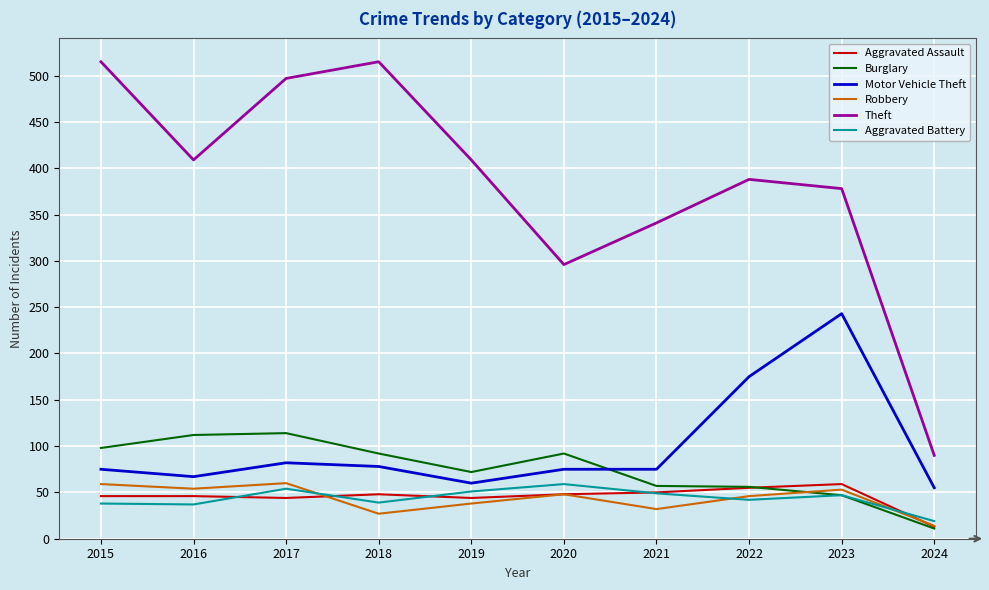

What is the difference between the maximum and minimum values in the Theft series?

425